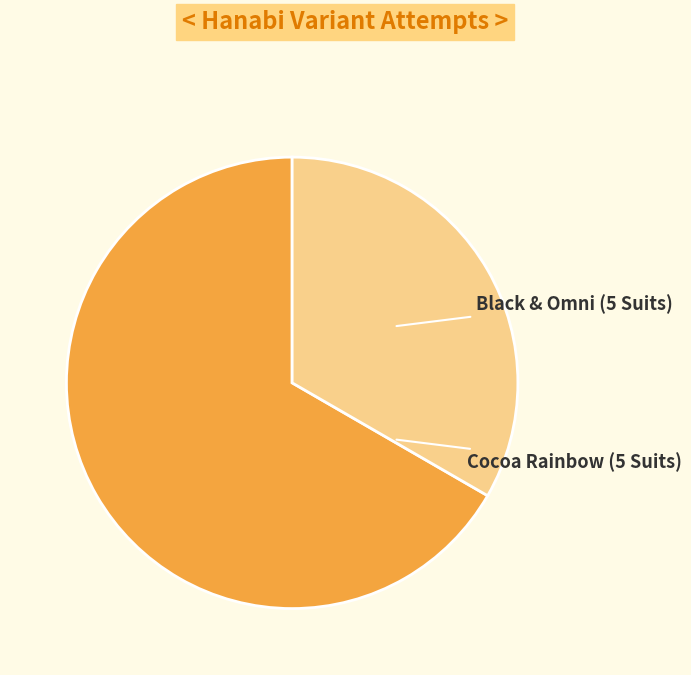

True or false: Cocoa Rainbow (5 Suits) accounts for 33% of the total.

True